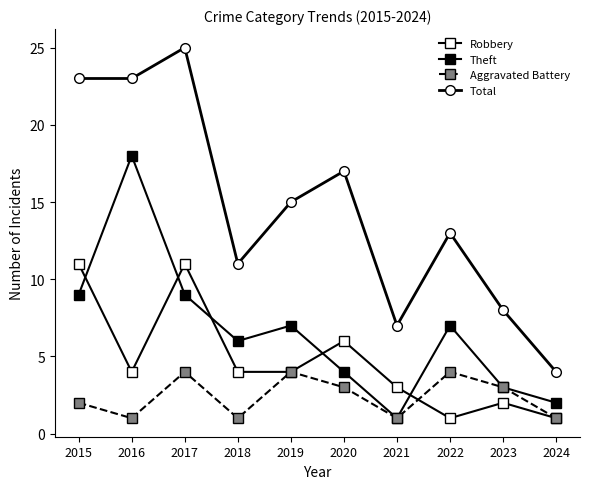

How many lines are shown in the chart?

4